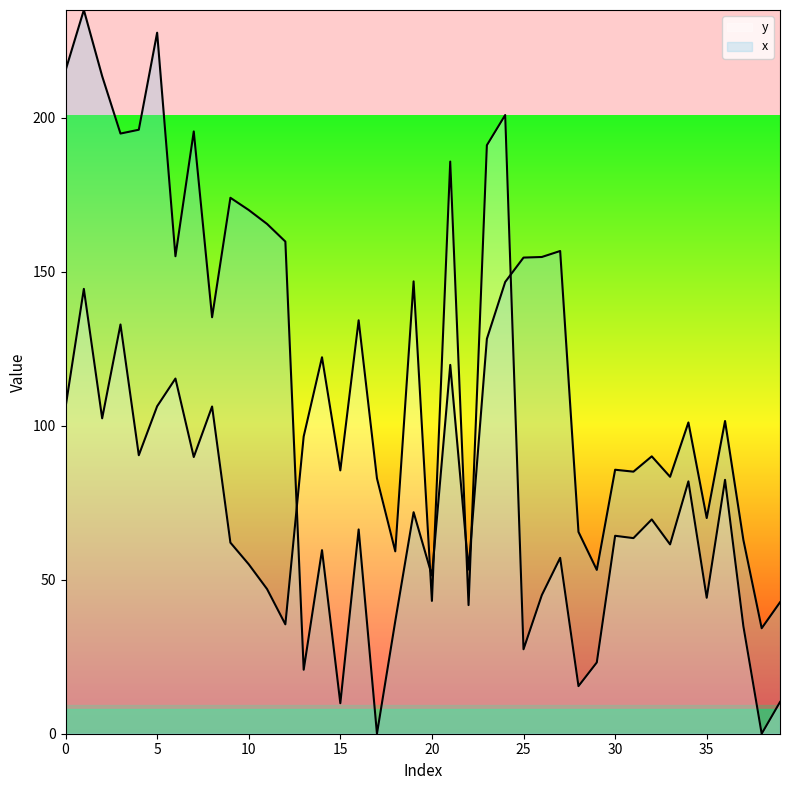

Reading right to left, extract all data points from this chart.

x: 39=42.7	38=34.3	37=63.0	36=101.6	35=70.1	34=101.1	33=83.5	32=90.1	31=85.1	30=85.7	29=53.2	28=65.6	27=156.8	26=154.9	25=154.7	24=146.7	23=128.3	22=53.3	21=119.8	20=51.4	19=71.9	18=36.6	17=0.0	16=66.4	15=9.9	14=59.6	13=20.8	12=159.9	11=165.6	10=170.1	9=174.1	8=135.3	7=195.6	6=155.1	5=227.7	4=196.2	3=194.9	2=213.6	1=235.1	0=215.5
y: 39=10.3	38=0.0	37=35.0	36=82.5	35=44.2	34=82.0	33=61.5	32=69.6	31=63.5	30=64.3	29=23.2	28=15.5	27=57.1	26=45.0	25=27.4	24=201.0	23=191.2	22=41.8	21=185.8	20=43.1	19=146.9	18=59.2	17=82.9	16=134.3	15=85.5	14=122.3	13=96.6	12=35.5	11=47.0	10=55.0	9=62.1	8=106.3	7=89.9	6=115.4	5=106.4	4=90.5	3=132.9	2=102.4	1=144.5	0=106.0